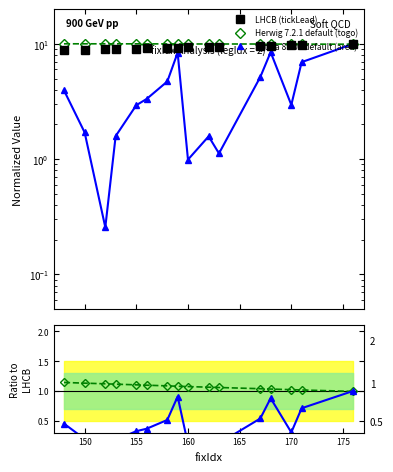

In Pythia 8.308 default (area), how many points are lower than both neighbors (excluding endpoints)?

4